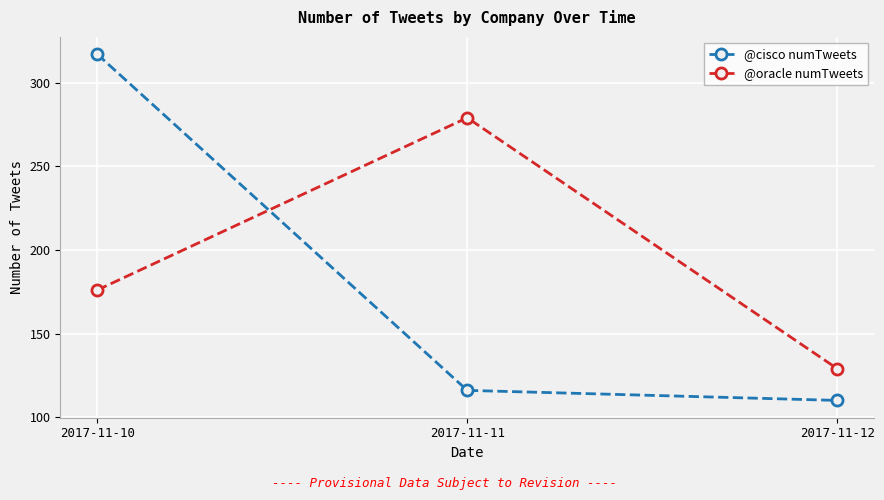

How many categories are shown in the chart?

3